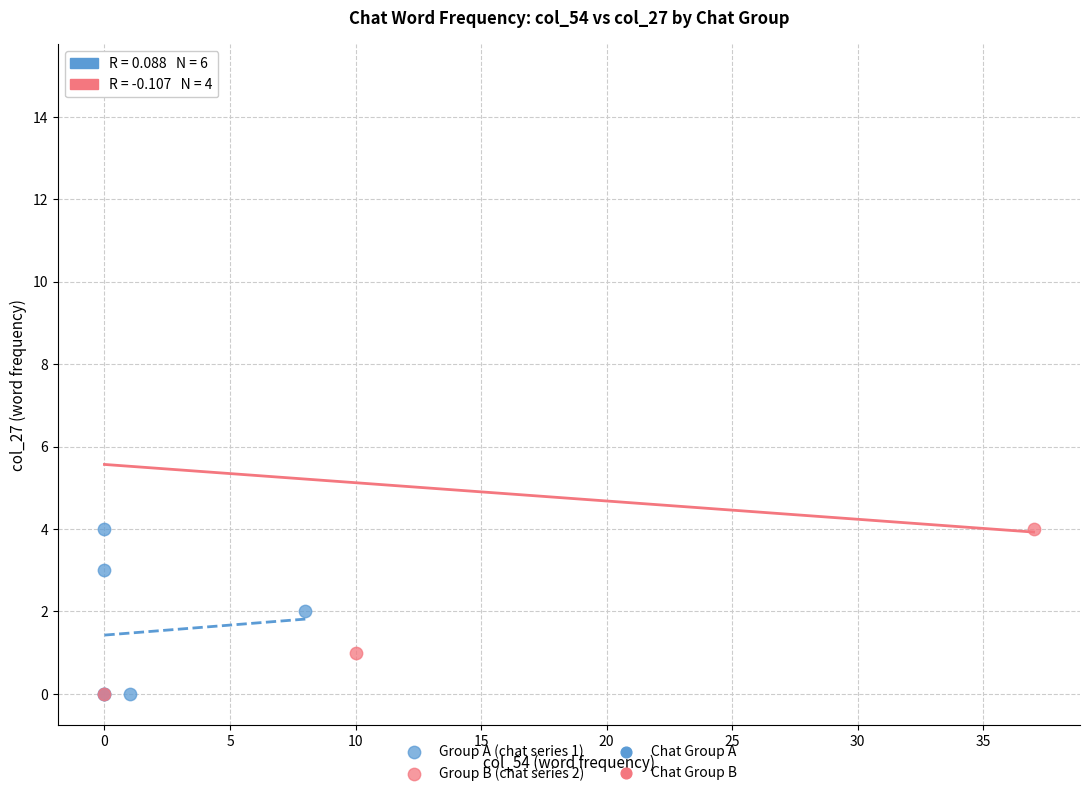

Which series contains the highest Y value?

Group B (chat series 2)